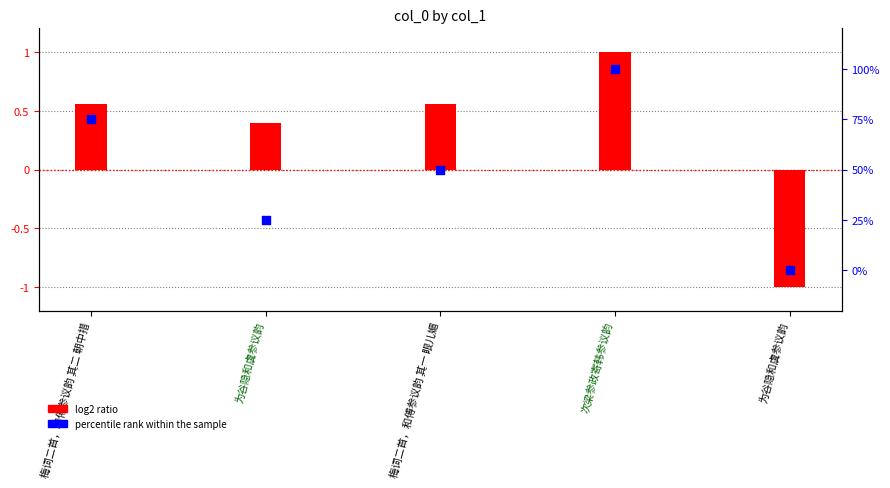

At how many categories does at least one series exceed 58?

2